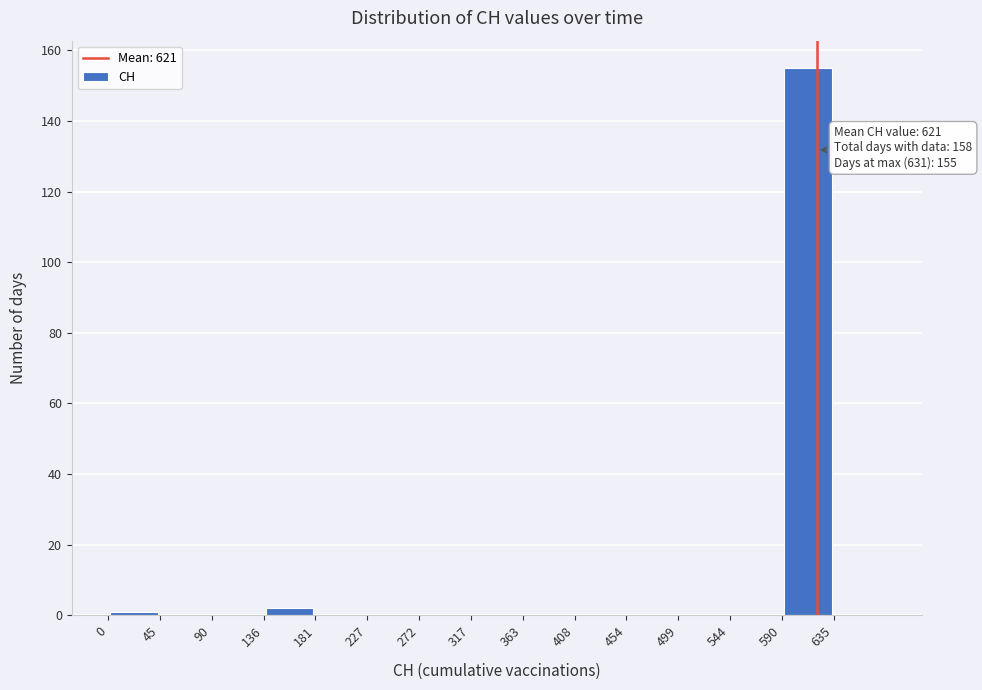

Over which range of the x-axis is the bar tallest?

590 to 635